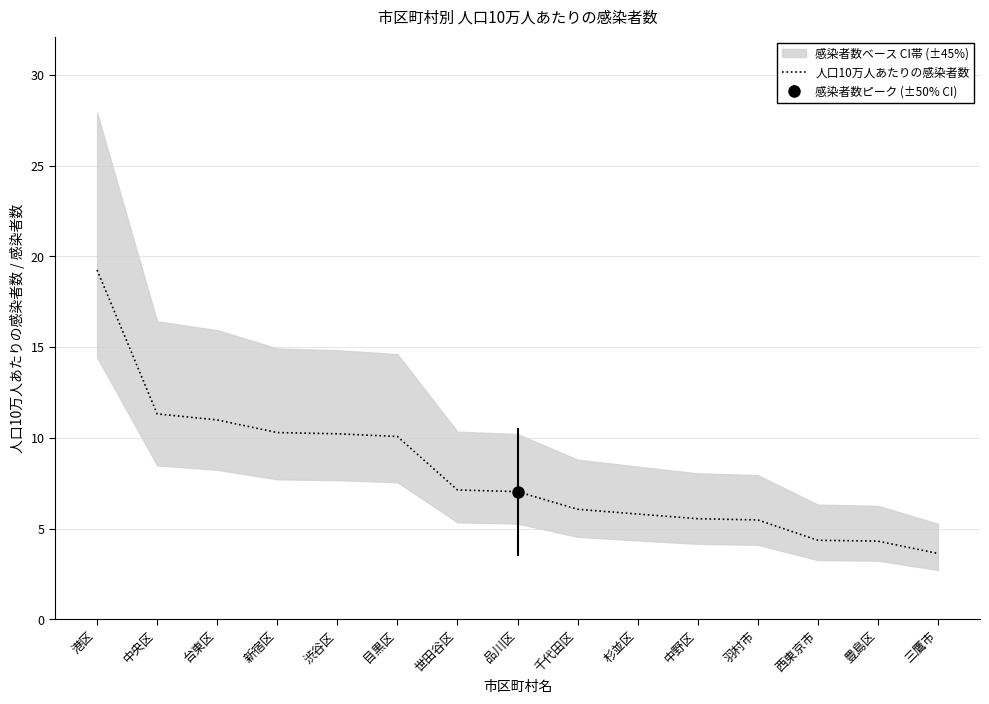

What is the label of the 1st point from the right?

三鷹市